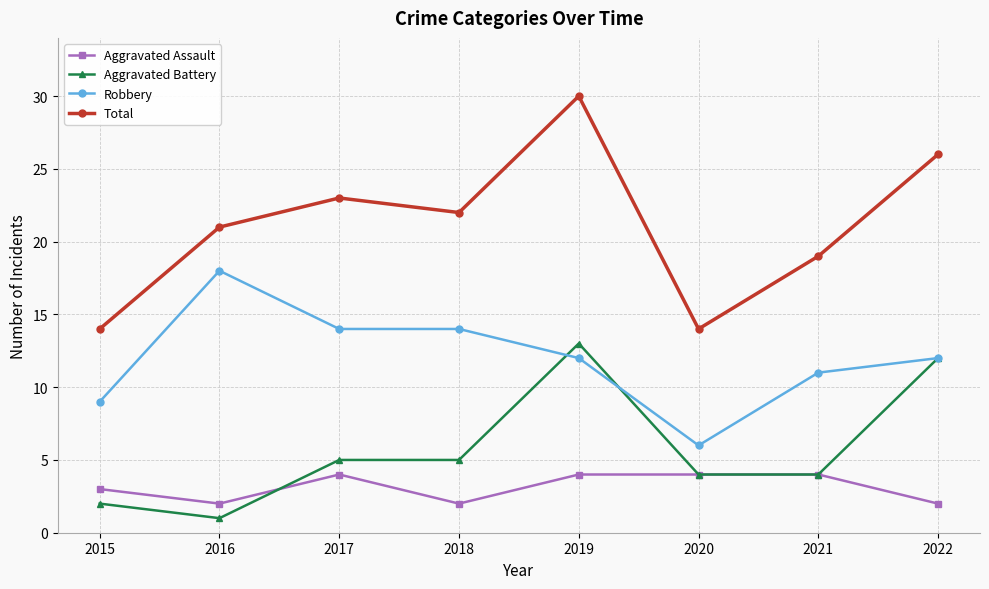

Is this an area chart (filled region under the line)?

No